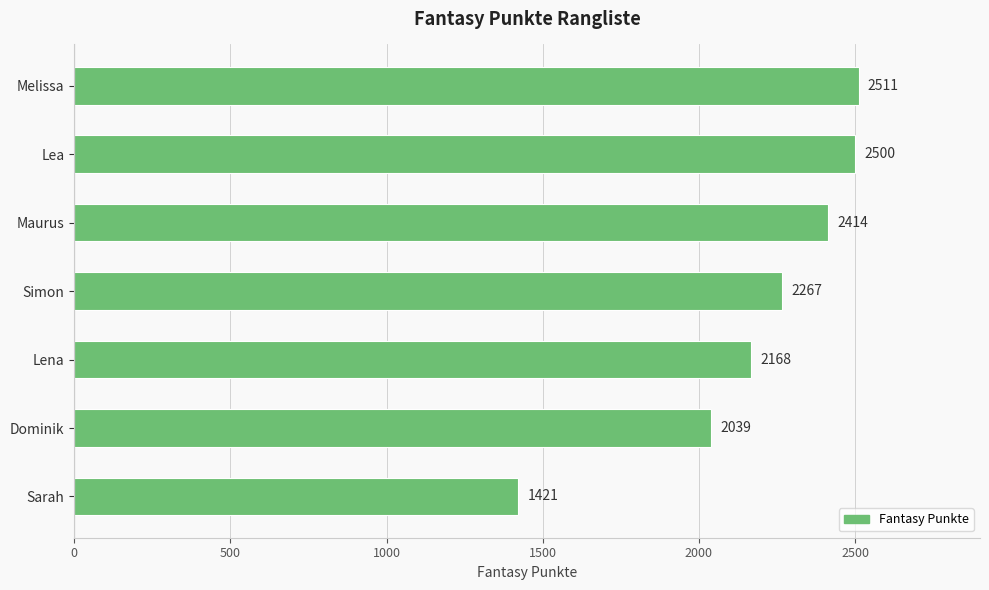

The chart shows a value of 1113 at Maurus. True or false?

False